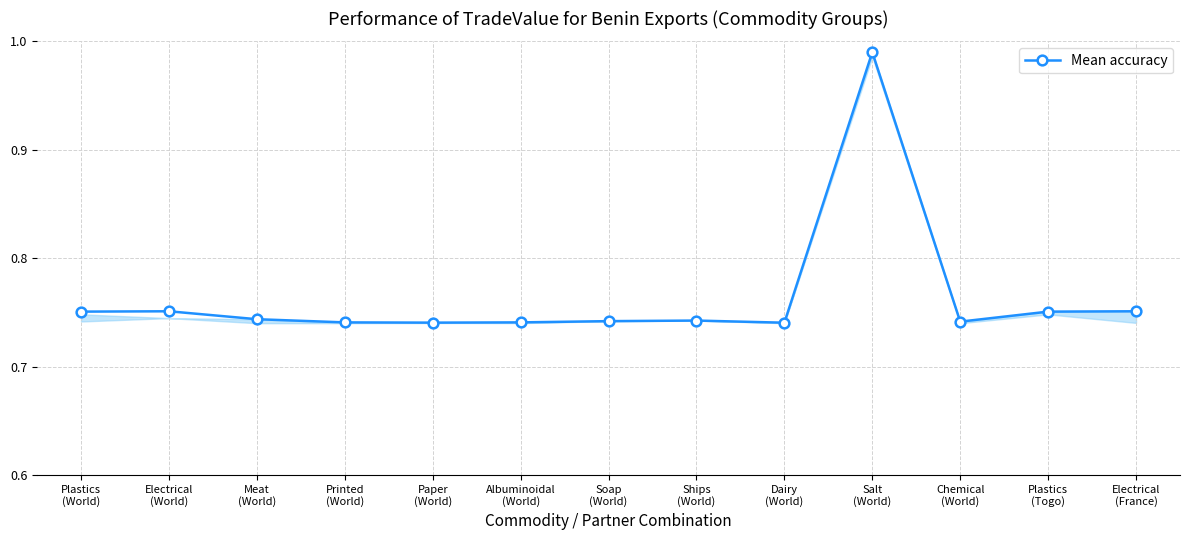

The chart shows a value of 1.3 at Soap
(World). True or false?

False